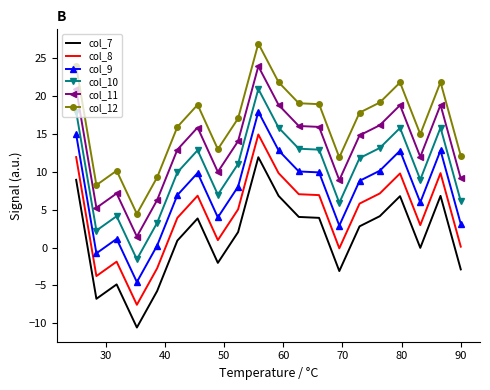

What is the maximum value for col_9?

17.9